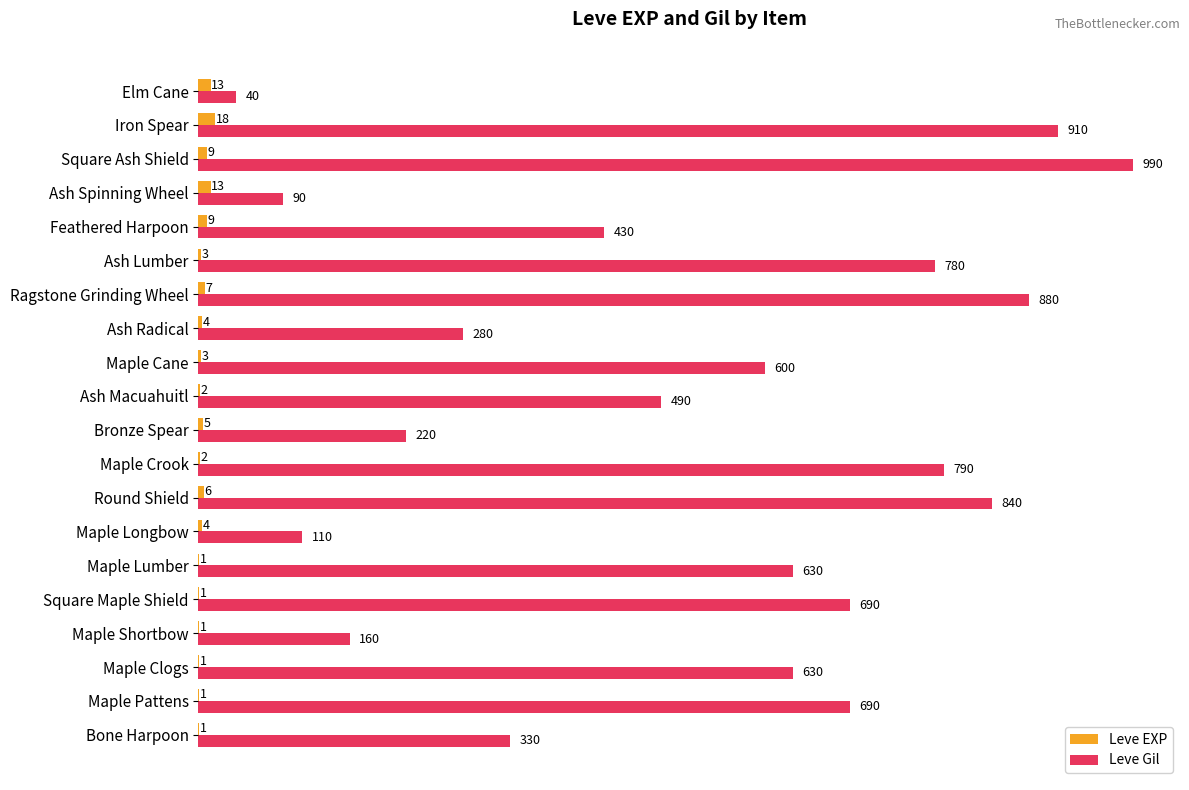

Is it true that Leve Gil equals 701 at Ash Macuahuitl?

False